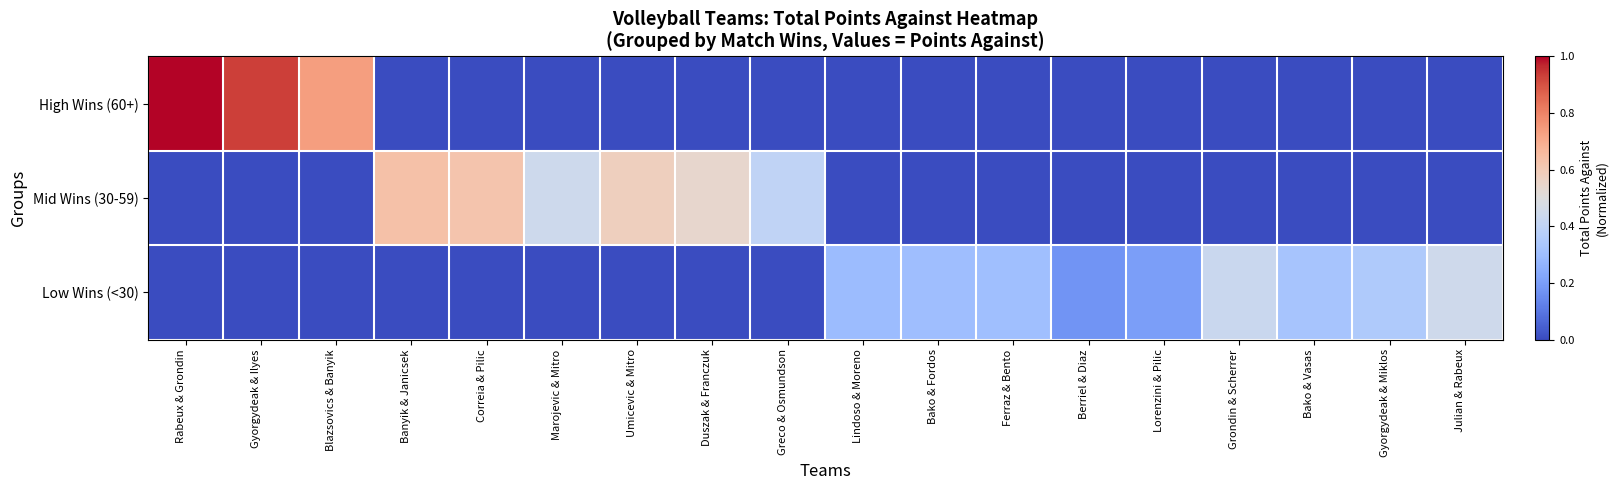

Which series has the largest total across all categories?

Mid Wins (30-59)